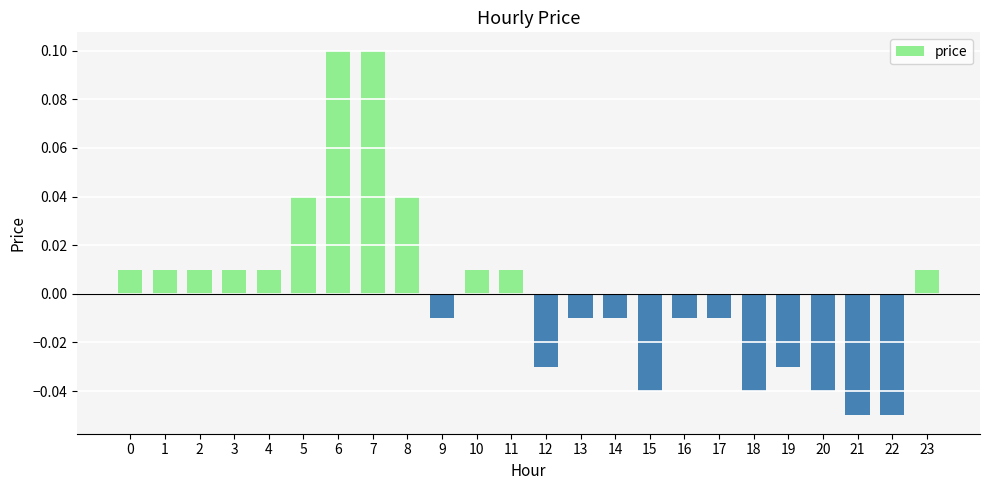

Count the number of data series in this chart.

1